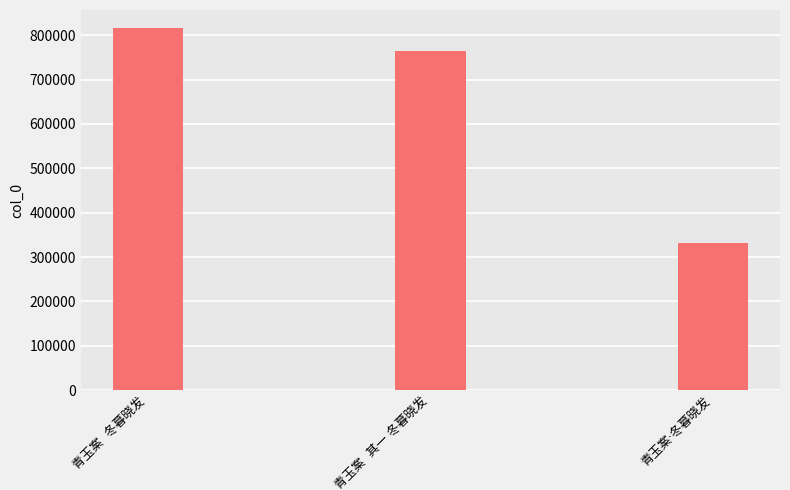

How many series are shown in this chart?

1